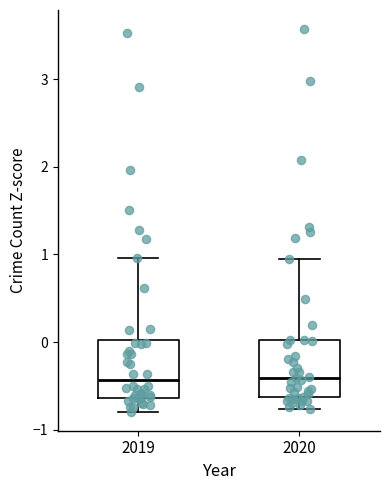

Where is the upper edge of the box at x = 2019 on the y-axis? The values are not printed on the chart, so give them approximately, as read against the axis.

0.0